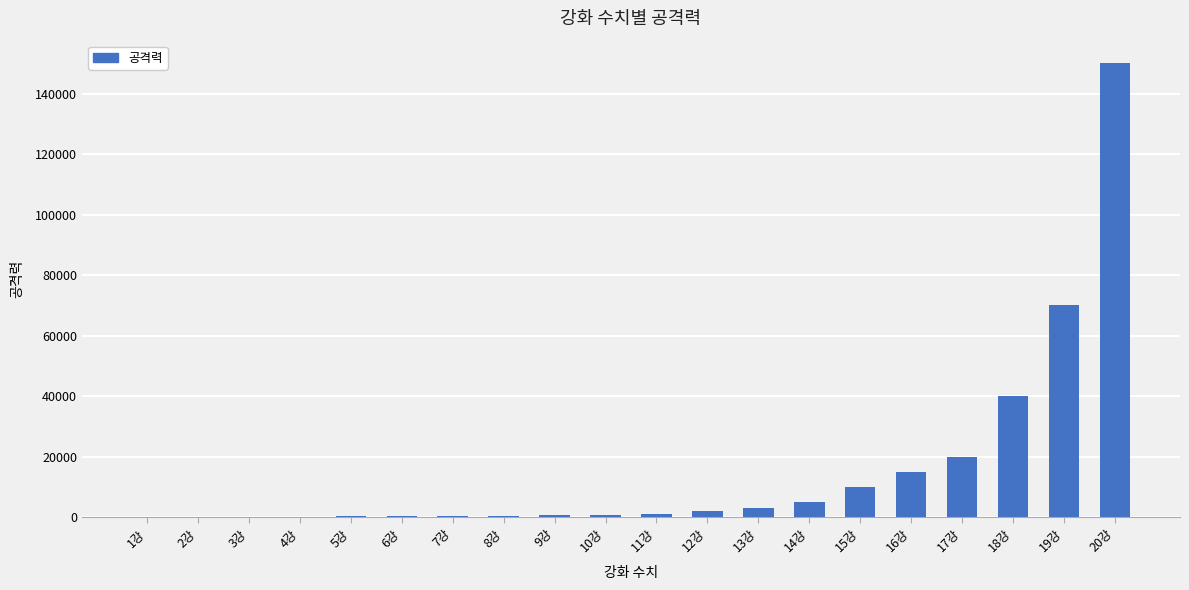

What is the sum of all values?

319160